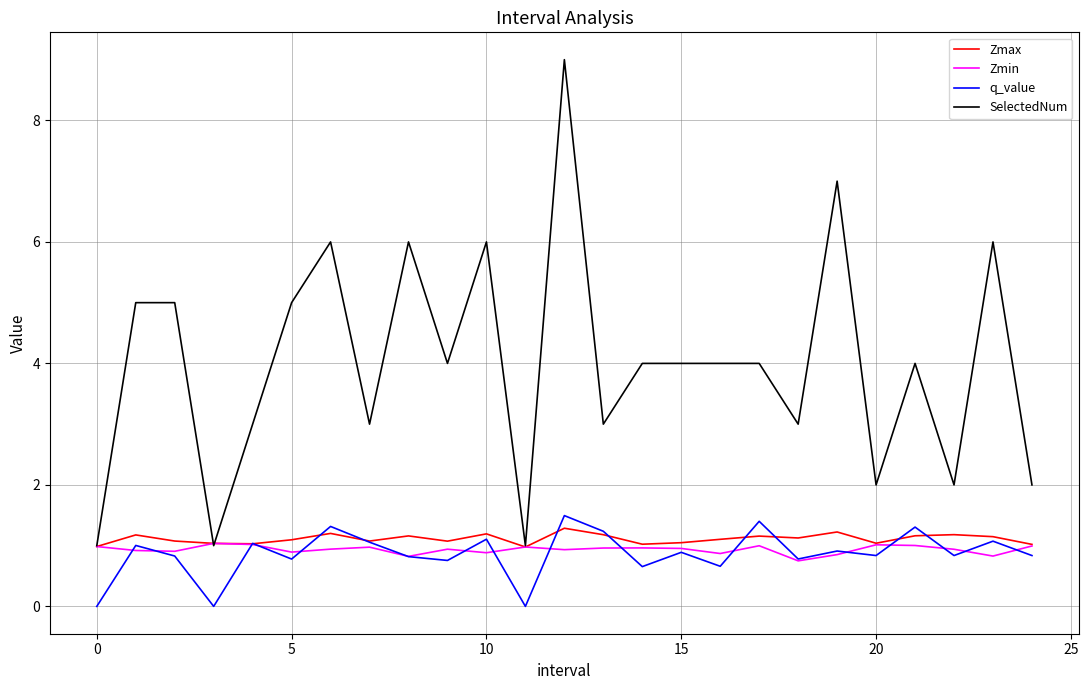

True or false: SelectedNum and q_value intersect in this chart.

False